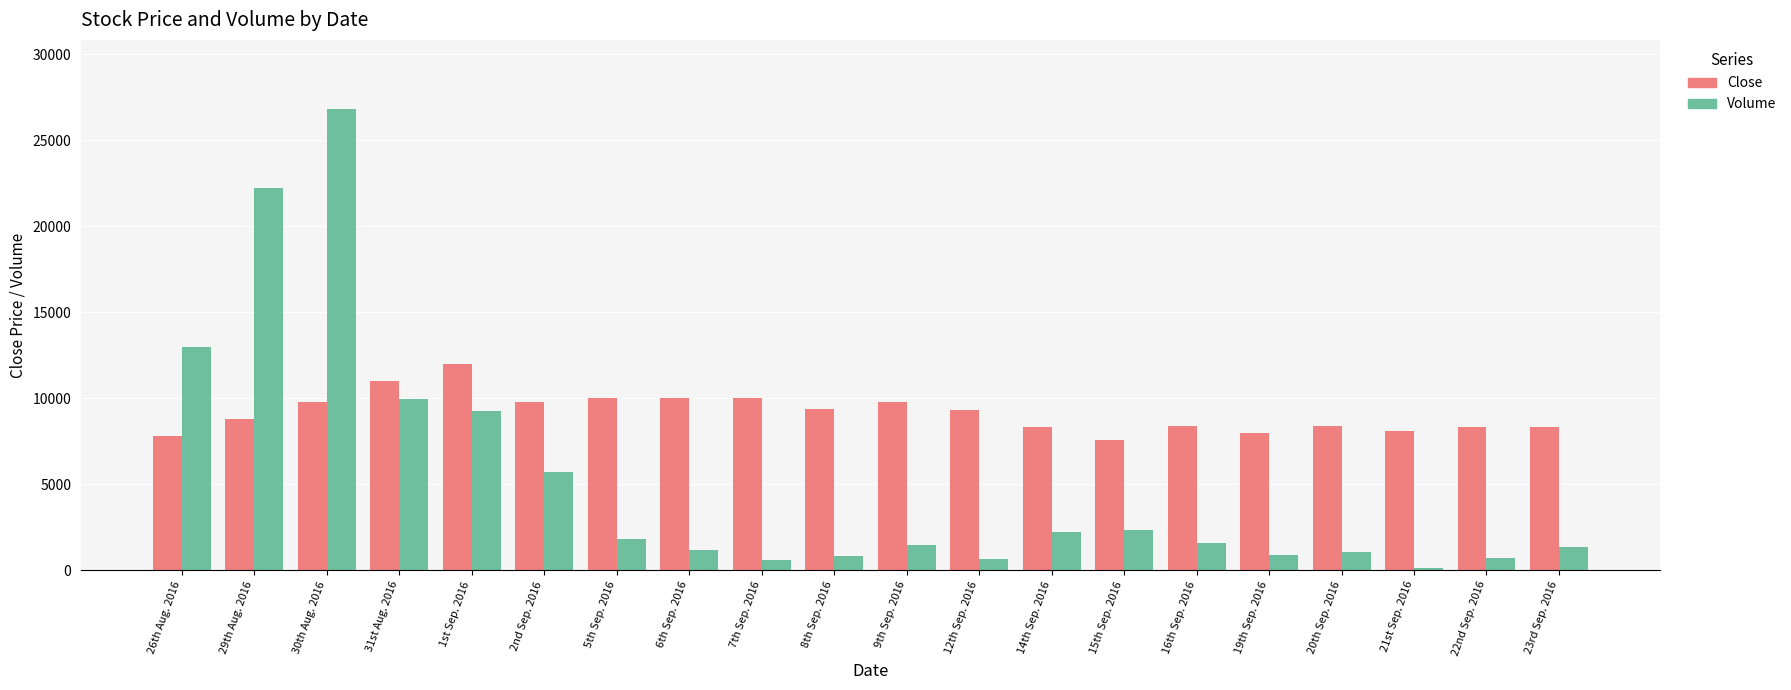

Rank the series by their average value, from lowest to highest.

Volume, Close